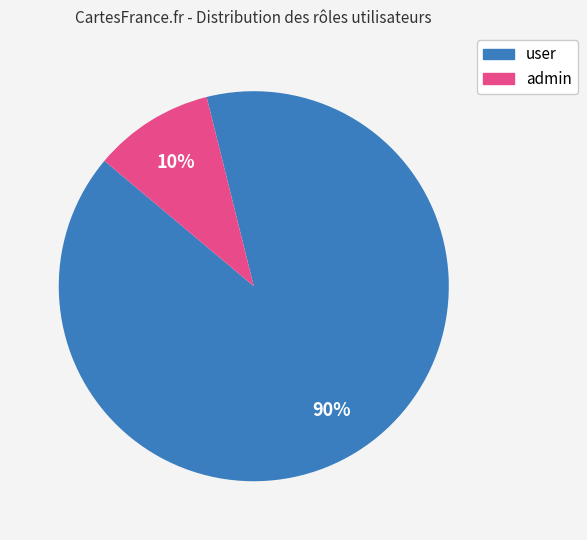

Rank the categories by value from highest to lowest.

user, admin